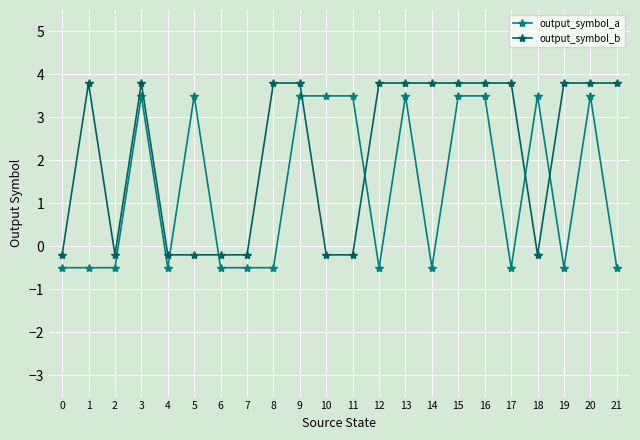

At 5, list the series in order from smallest to largest.

output_symbol_b, output_symbol_a